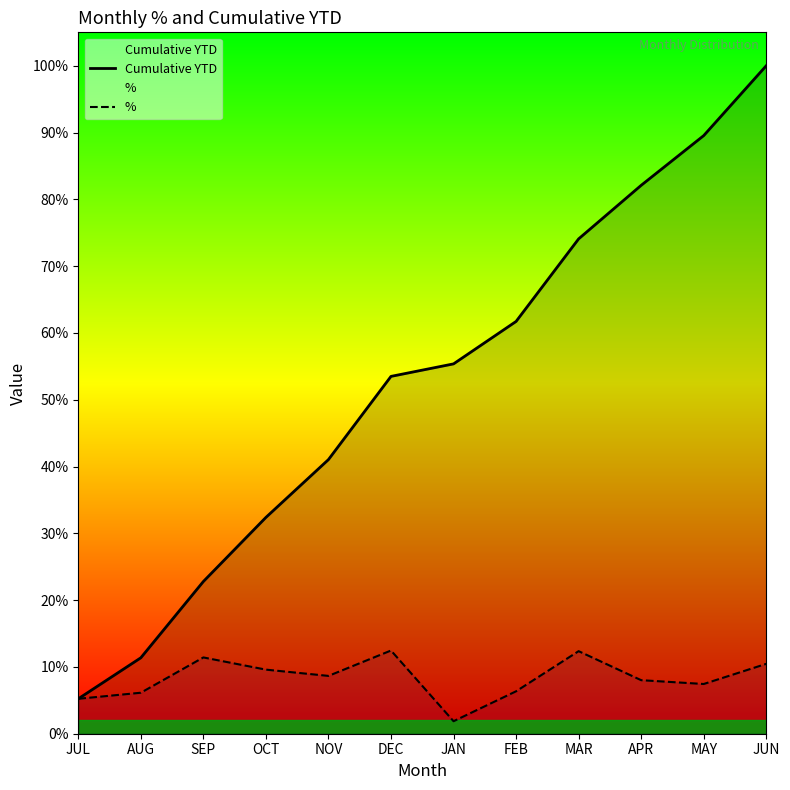

True or false: Cumulative YTD has more than 2 points higher than both neighbors.

False